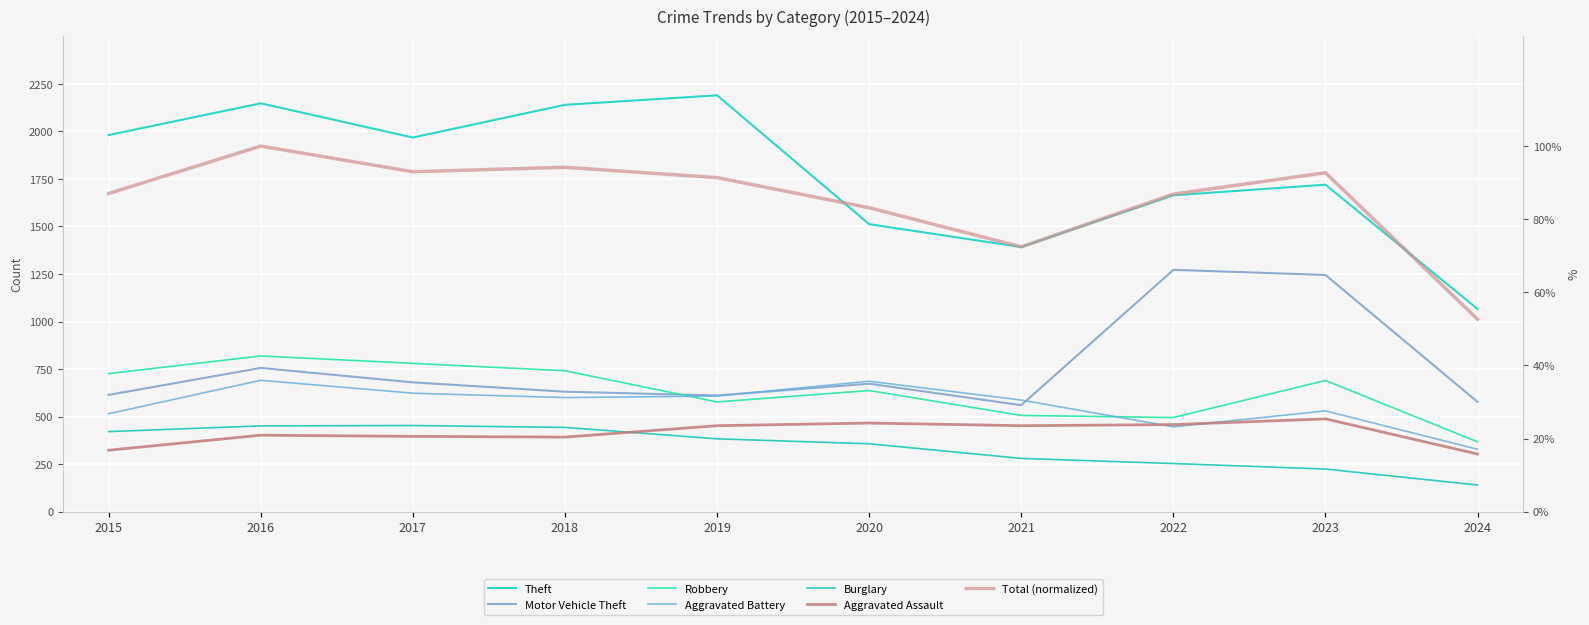

Which category has the lowest value across all series?

2024